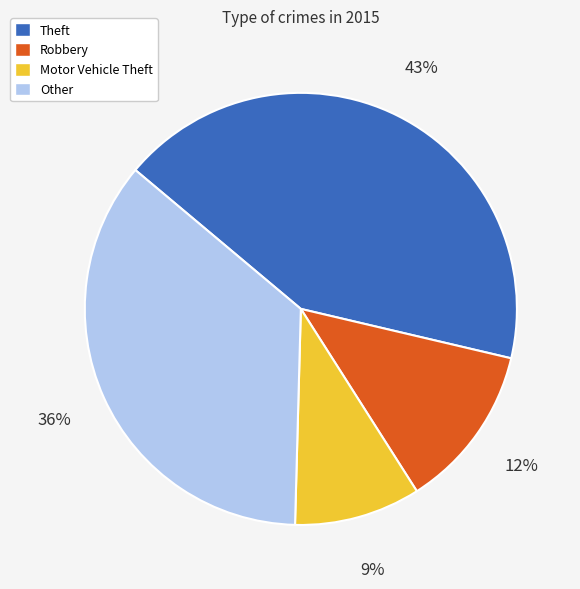

Is there any slice that represents more than half of the pie?

No